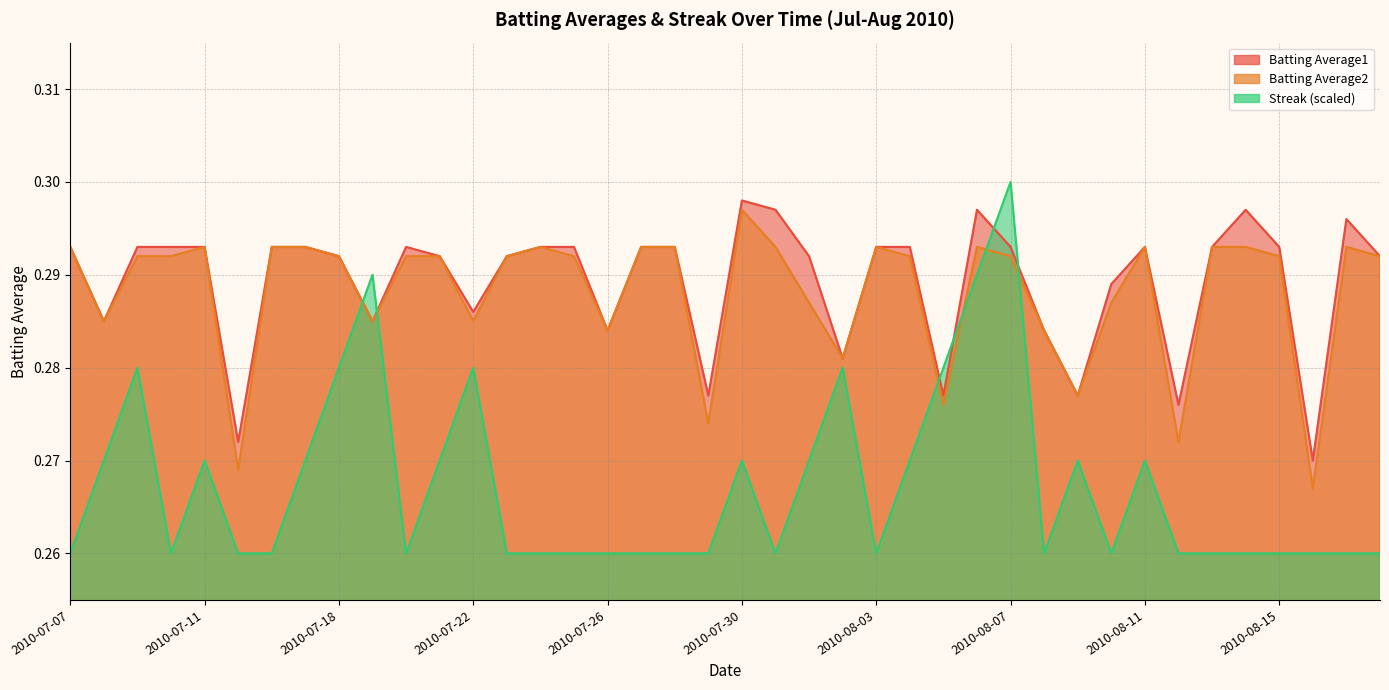

What position from the left is 2010-07-07?

1